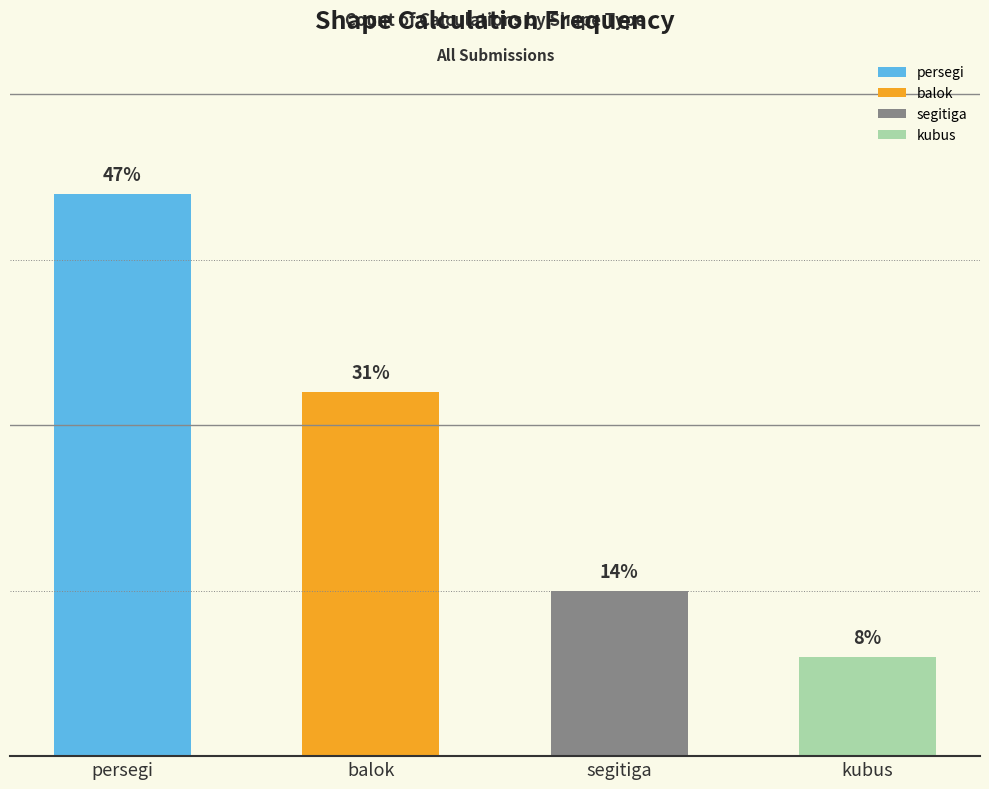

How many bars are there in total?

4